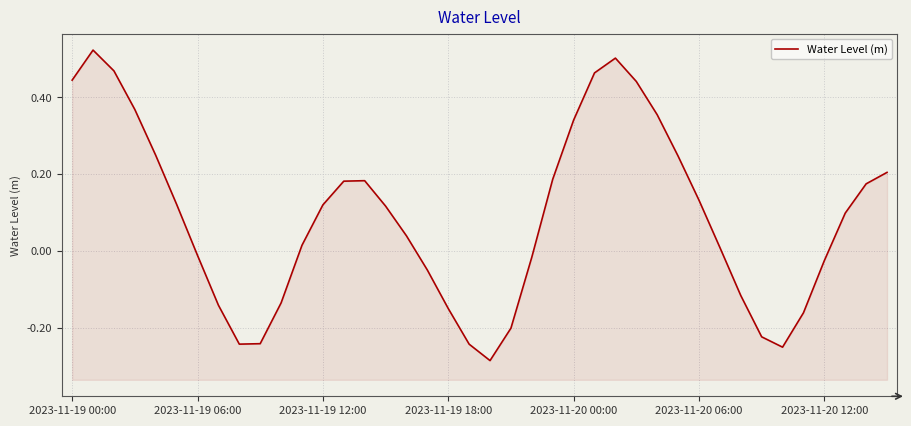

What is the sum of the values at 24 and 34?

0.1